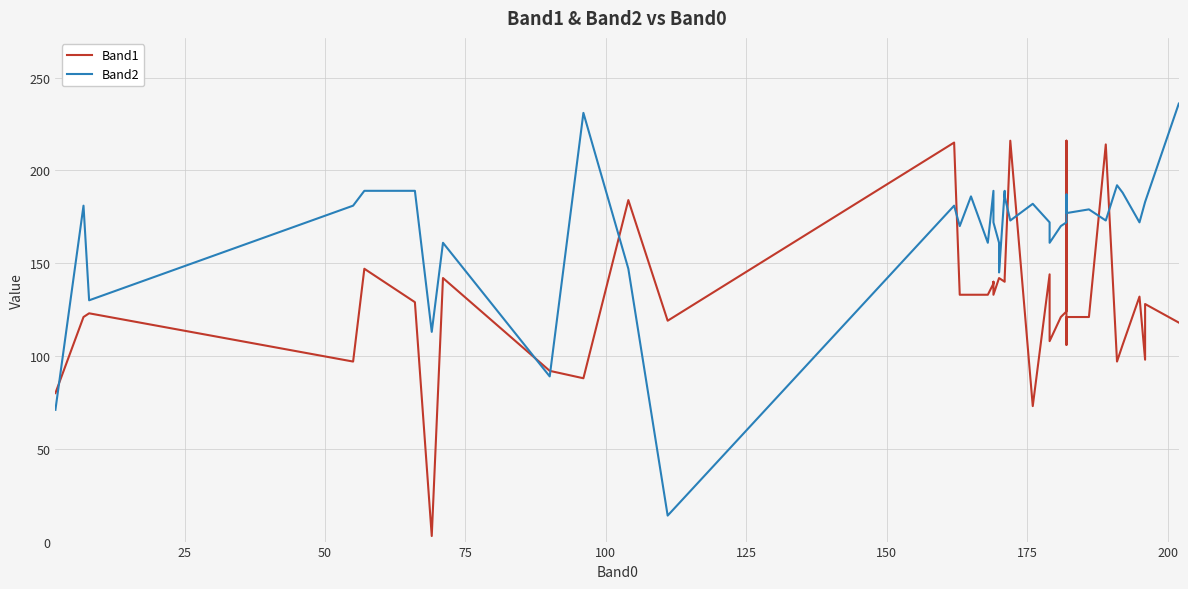

In Band2, how many points are higher than both neighbors (excluding endpoints)?

11